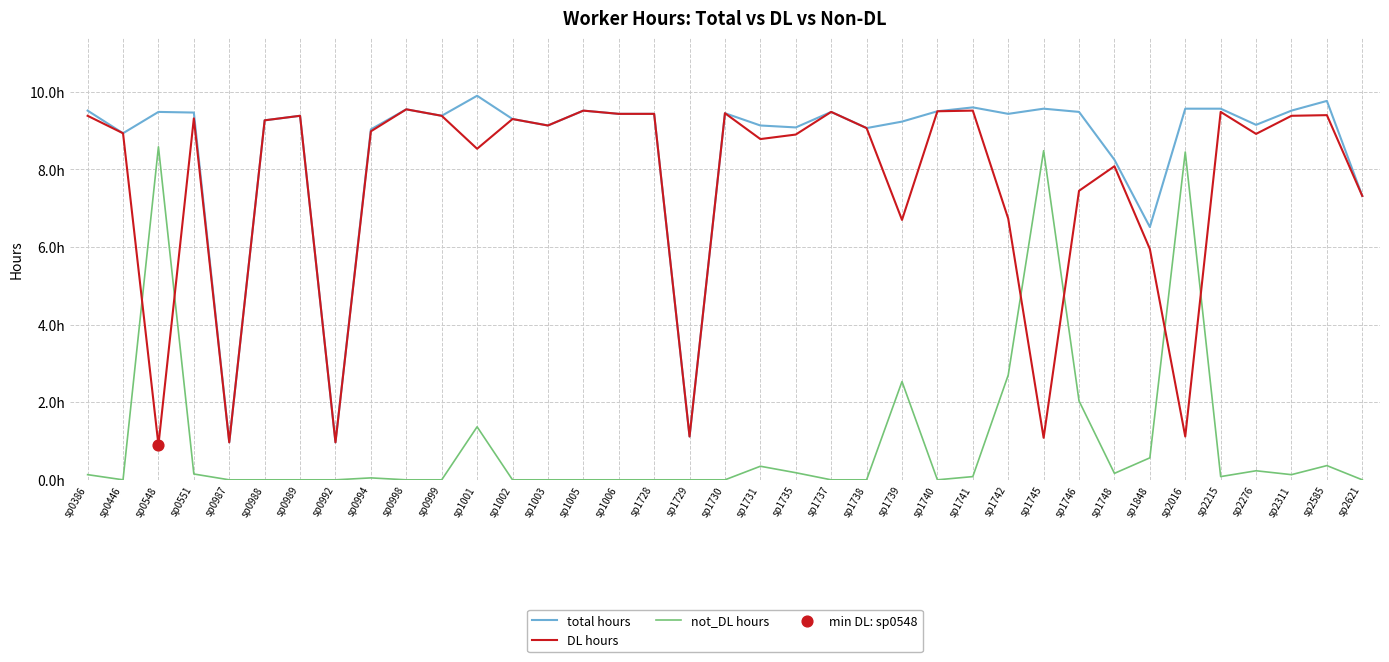

Does the chart have visible grid lines?

Yes